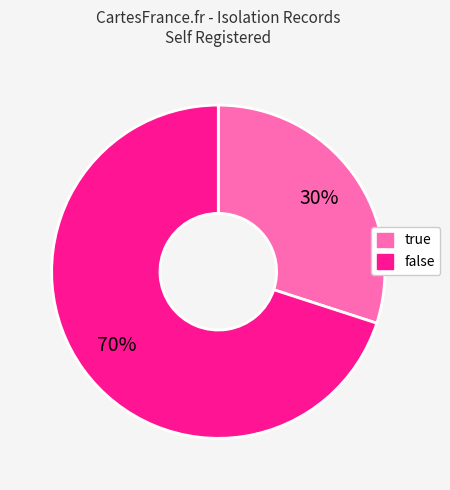

Is it true that false is 79% of the pie?

False